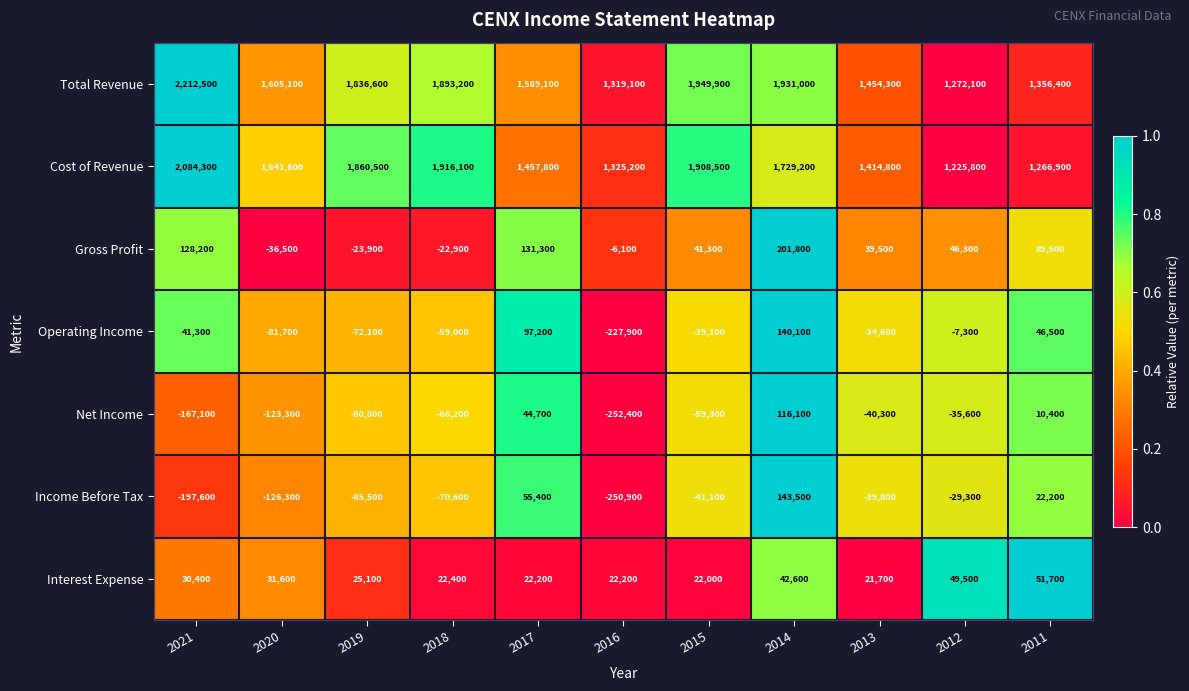

What is the sum of the Operating Income values at 2012 and 2014?

132800